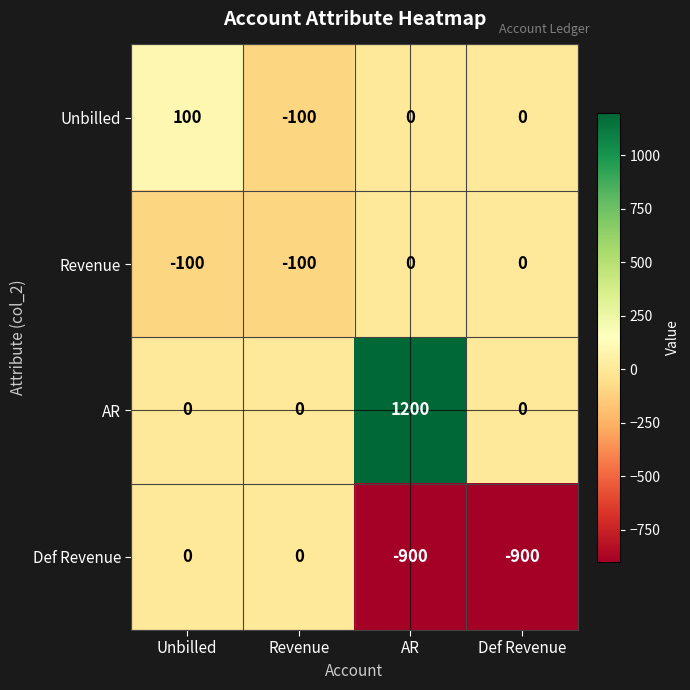

The AR series shows 0 at Revenue. True or false?

True